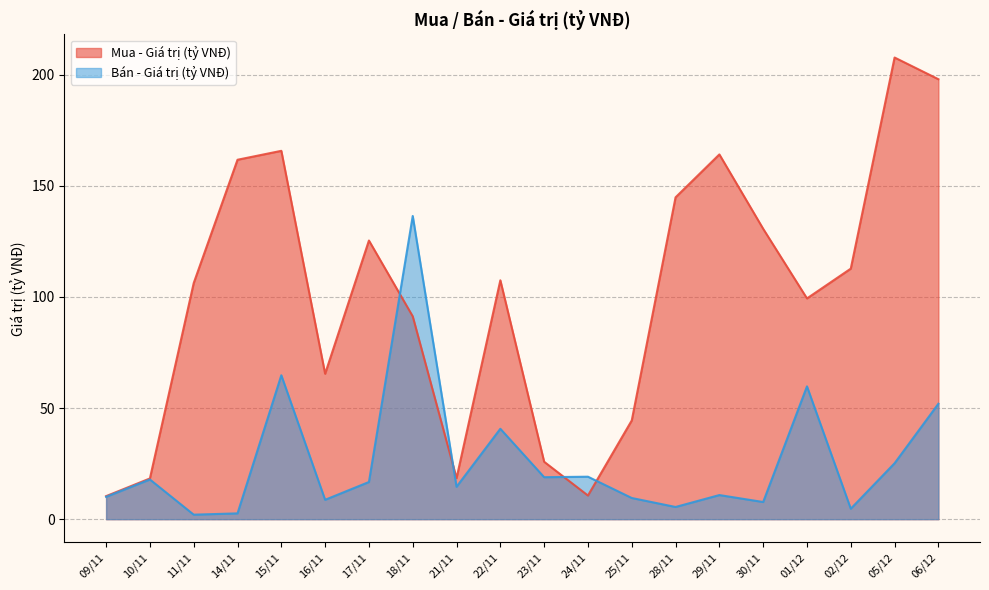

What is the greatest value displayed?

207.7